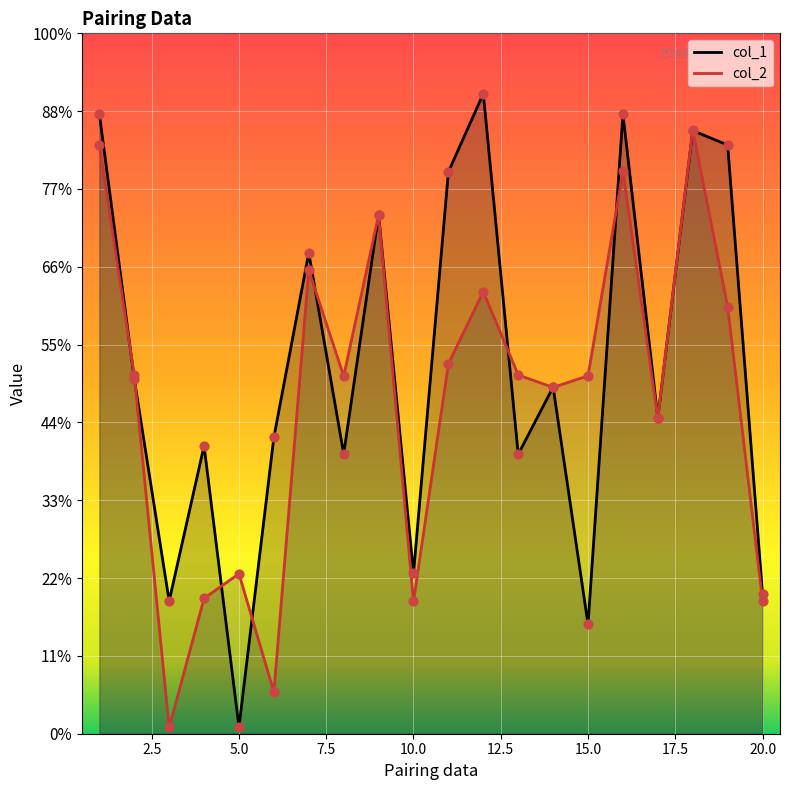

Which series has the widest spread of Y values?

col_1